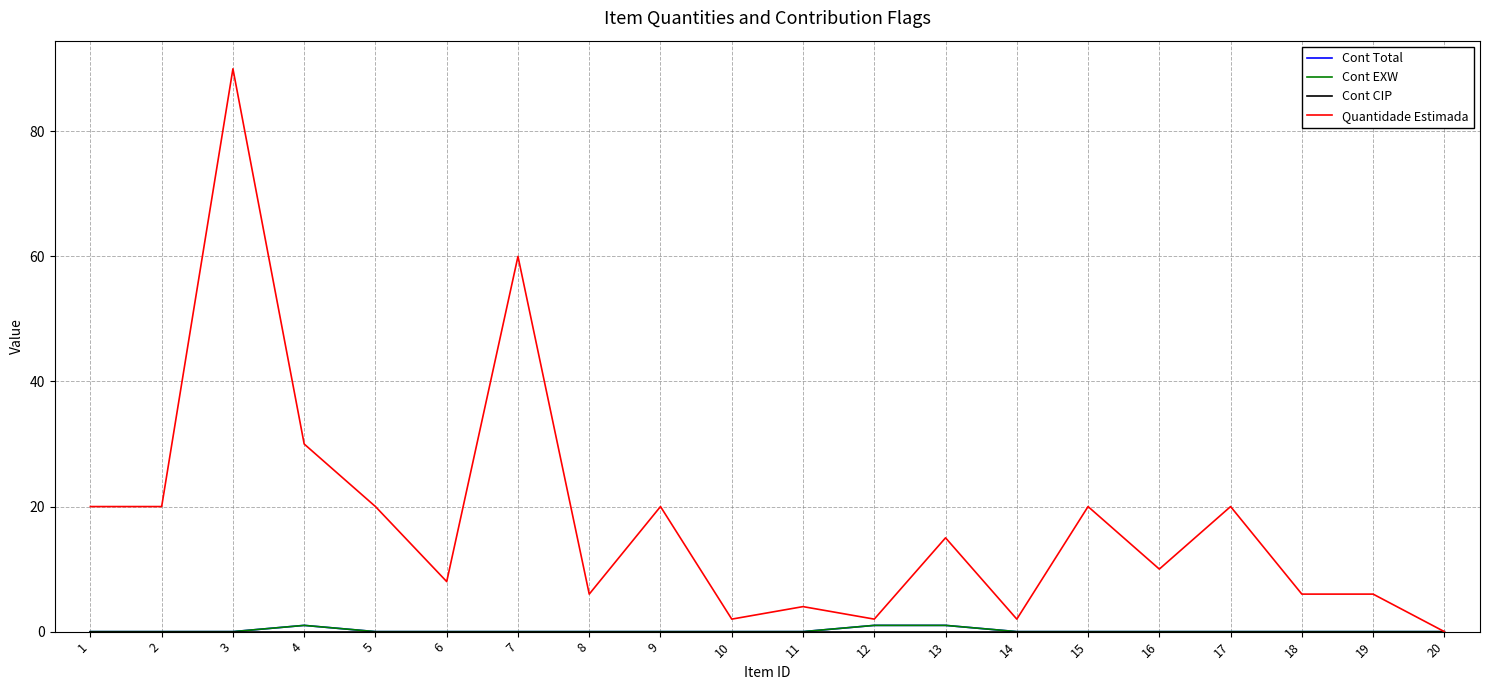

How many lines are shown in the chart?

4